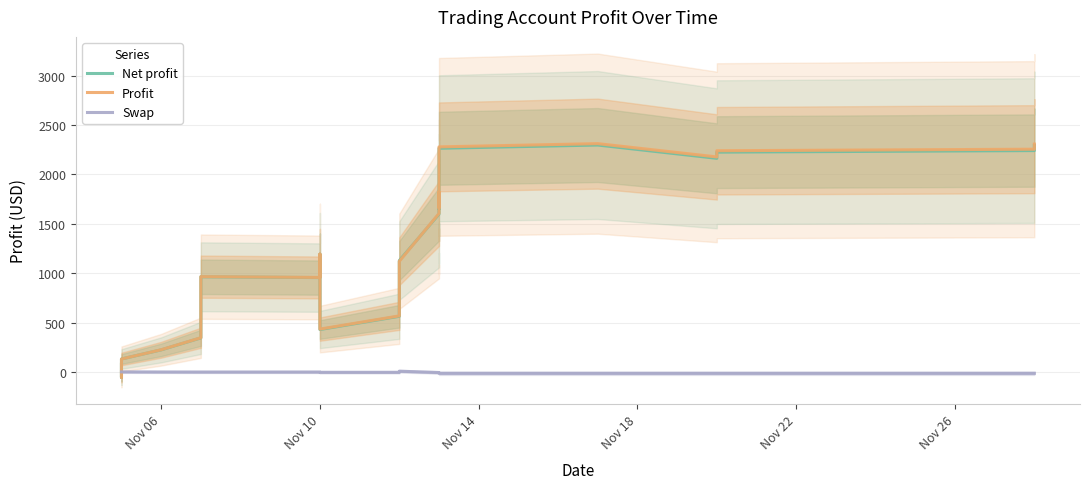

What is the label of the 14th point from the right?

Nov 10